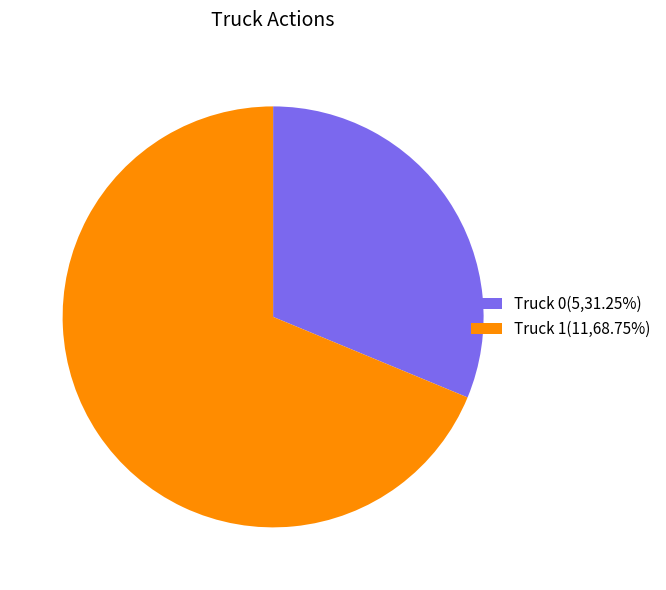

Approximately how many times larger is the value at Truck 0(5,31.25%) compared to Truck 1(11,68.75%)?

0.5